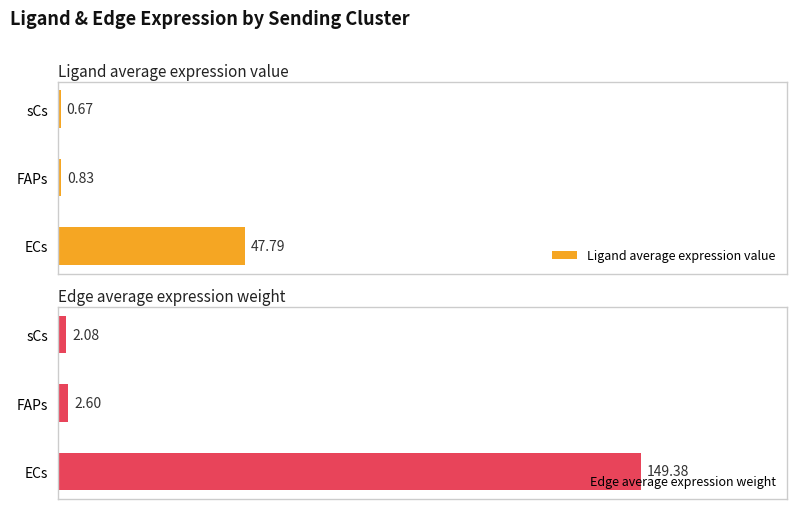

At which label is Ligand average expression value closest to 24?

FAPs